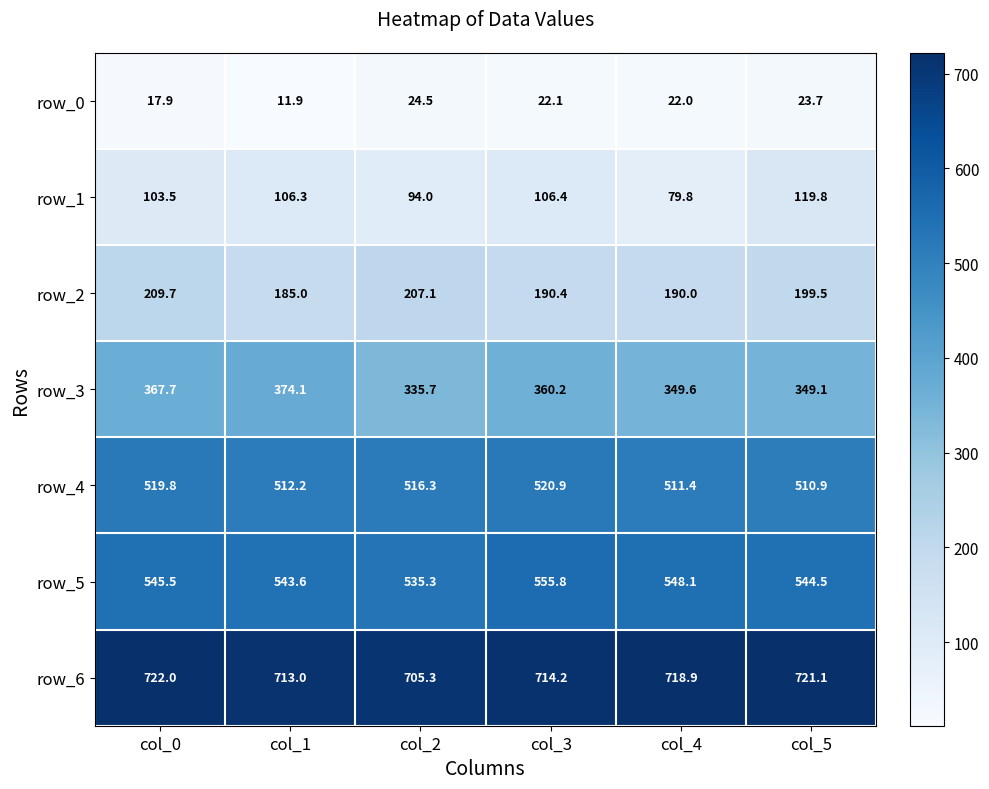

Reading left to right, extract all data points from this chart.

row_0: 17.9	11.9	24.5	22.1	22.0	23.7
row_1: 103.5	106.3	94.0	106.4	79.8	119.8
row_2: 209.7	185.0	207.1	190.4	190.0	199.5
row_3: 367.7	374.1	335.7	360.2	349.6	349.1
row_4: 519.8	512.2	516.3	520.9	511.4	510.9
row_5: 545.5	543.6	535.3	555.8	548.1	544.5
row_6: 722.0	713.0	705.3	714.2	718.9	721.1